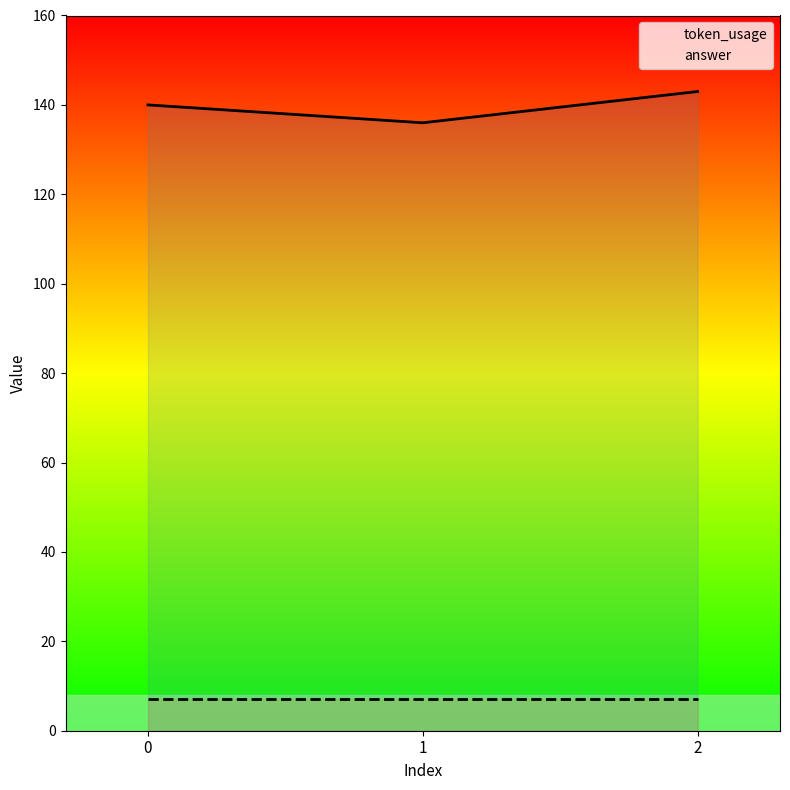

Reading right to left, extract all data points from this chart.

2=143	1=136	0=140